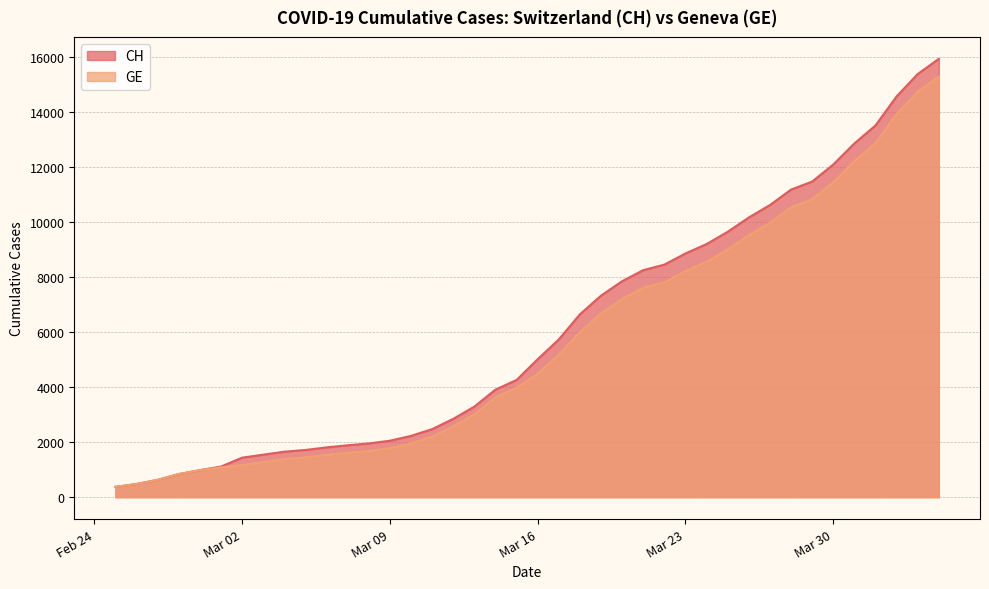

What is the difference between the CH values at 2020-03-11 and 2020-03-05?

757